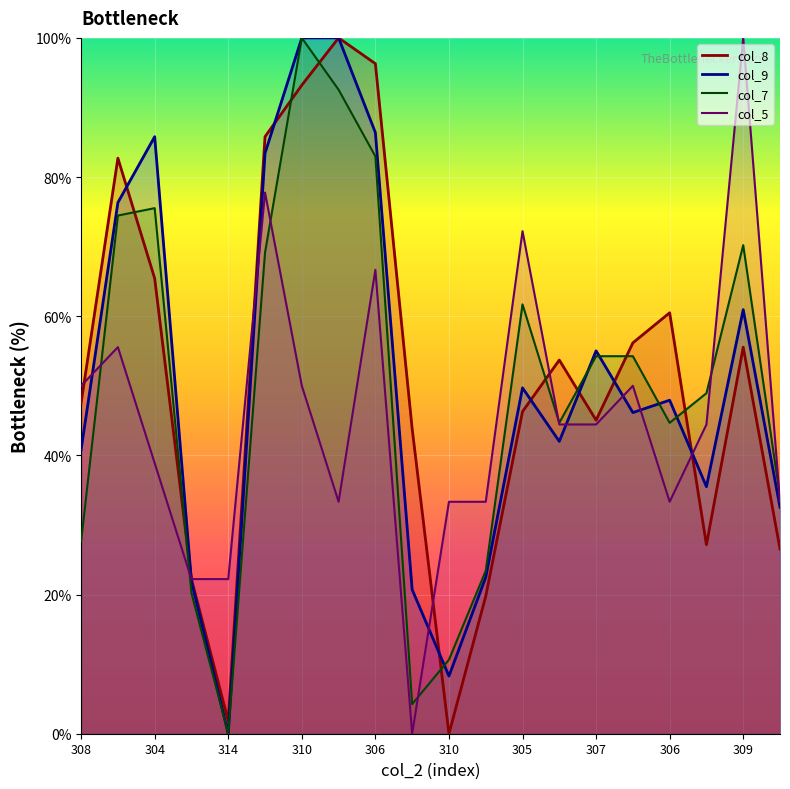

What is the value of the col_5 point at the 1st from the left?

50.0